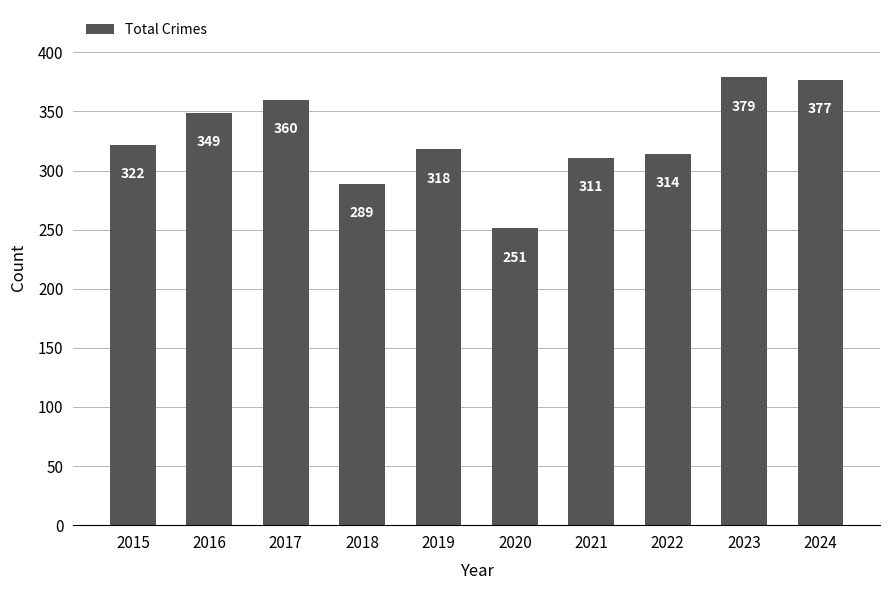

How many values are below 322?

5